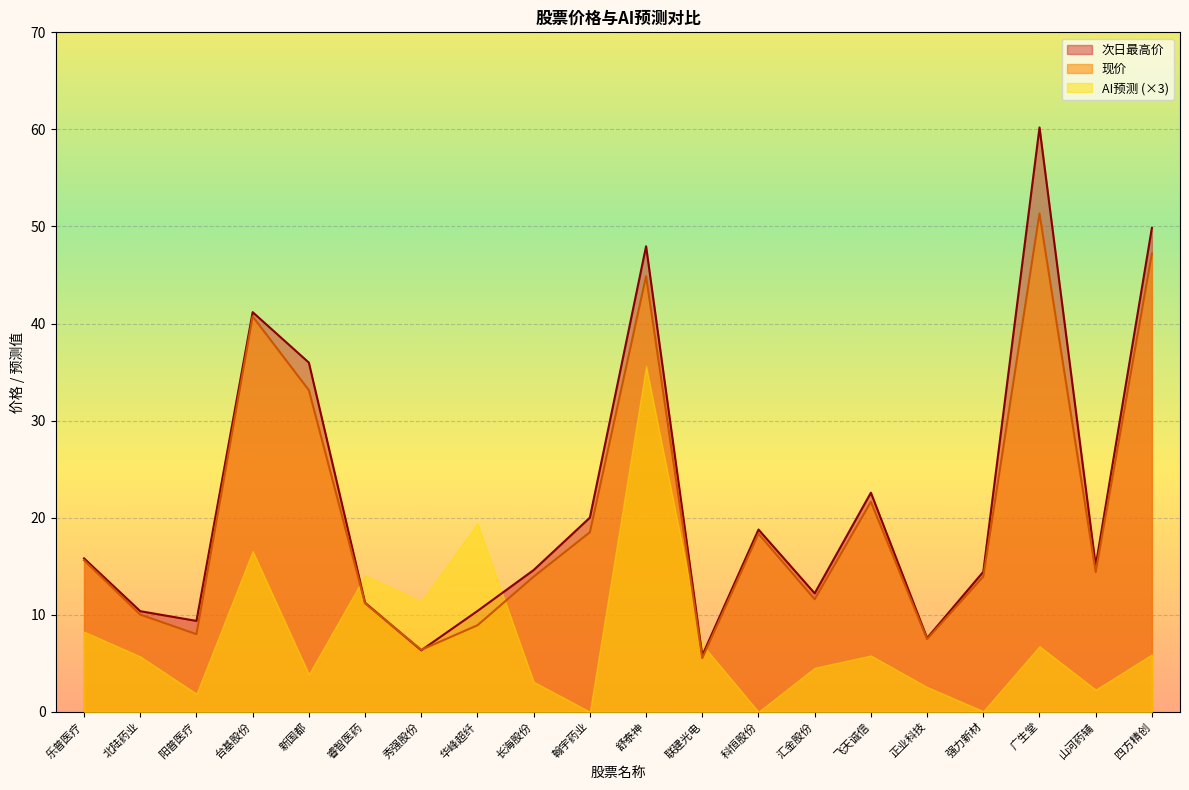

True or false: 现价 and 次日最高价 intersect in this chart.

True